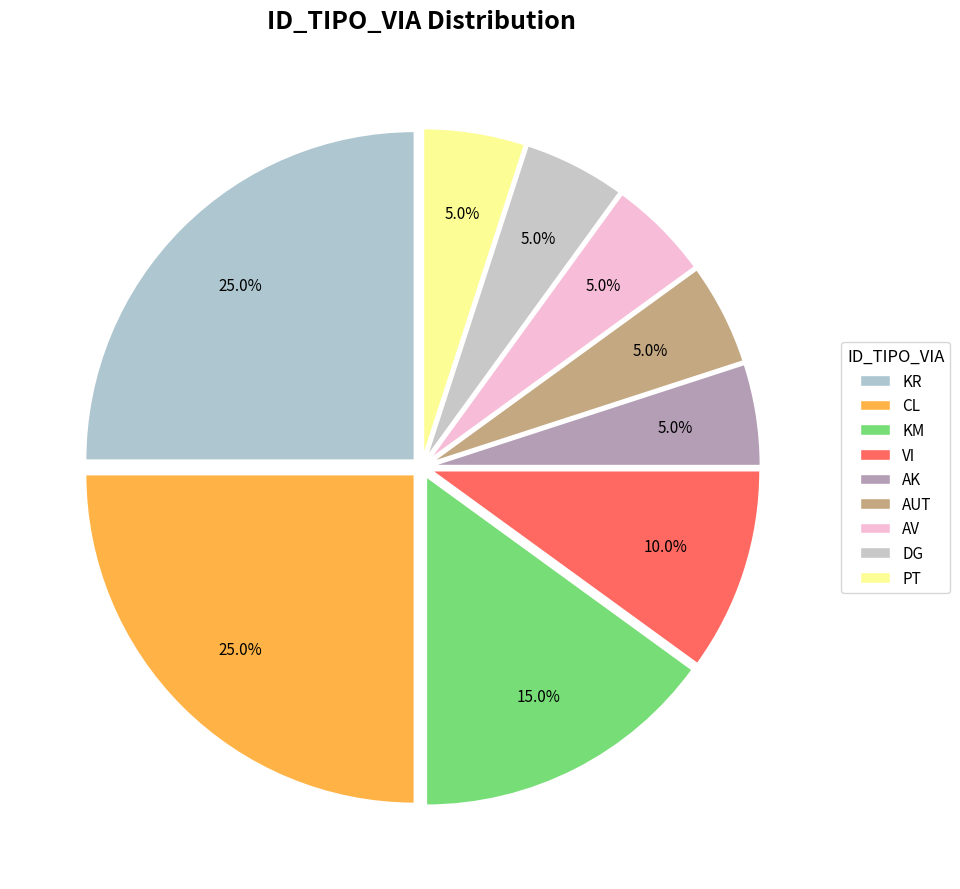

Which has a higher value, AUT or KM?

KM